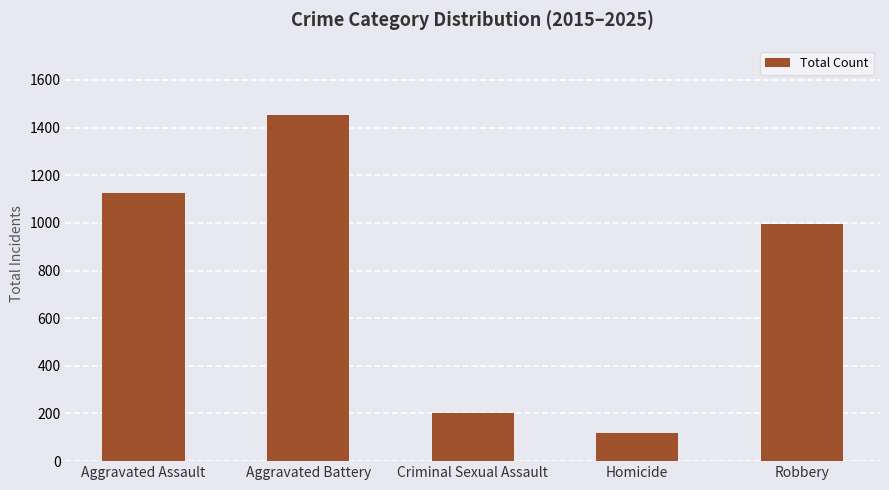

Where is the data nearest to the value 786?

Robbery